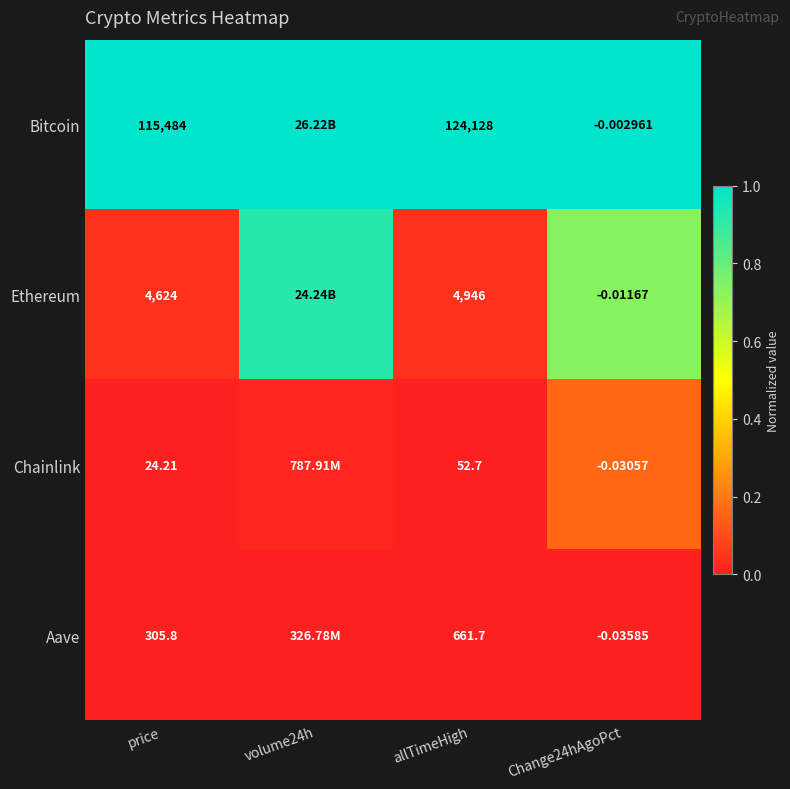

Between price and Change24hAgoPct, which series saw the biggest shift?

Bitcoin